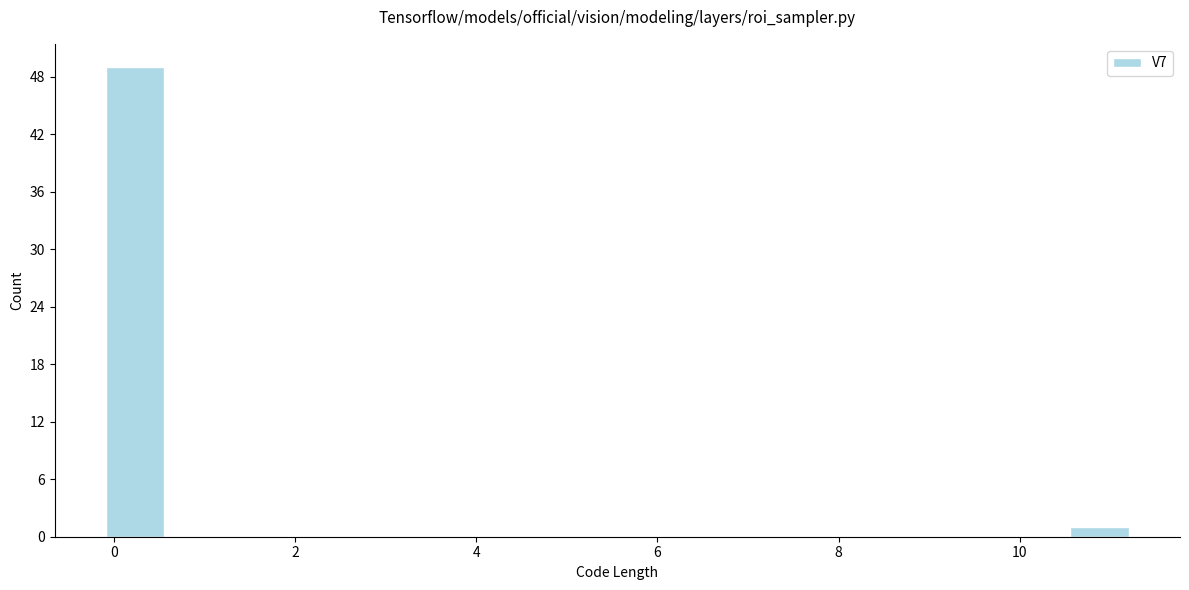

Around what value on the x-axis is the tallest bar? Give the approximate position of its centre, as read against the axis.

0.2